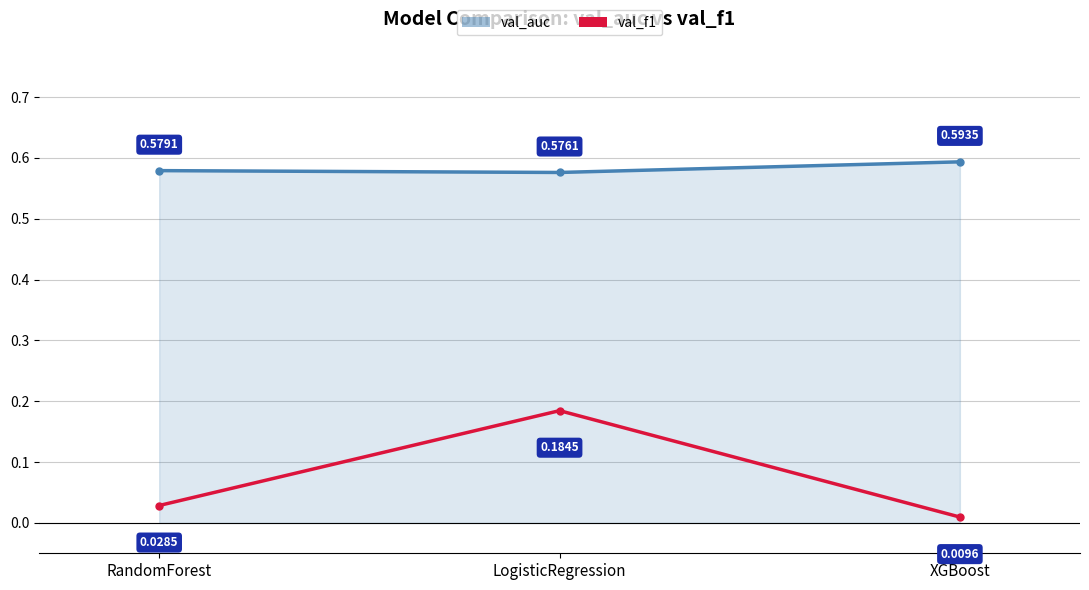

Rank the series by their average value, from lowest to highest.

val_f1, val_auc